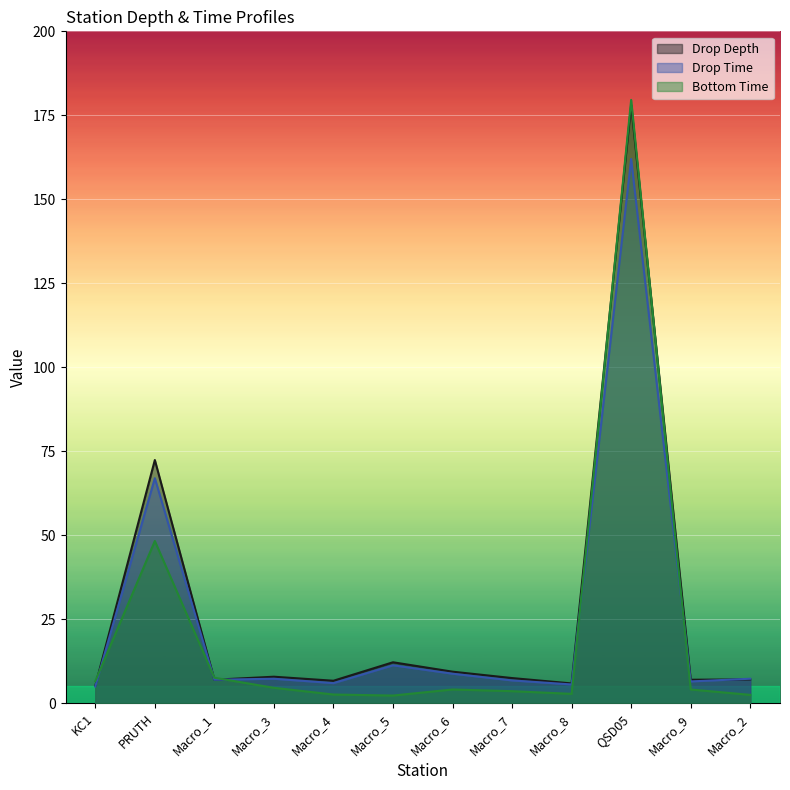

At which label does Drop Depth first exceed 7?

PRUTH